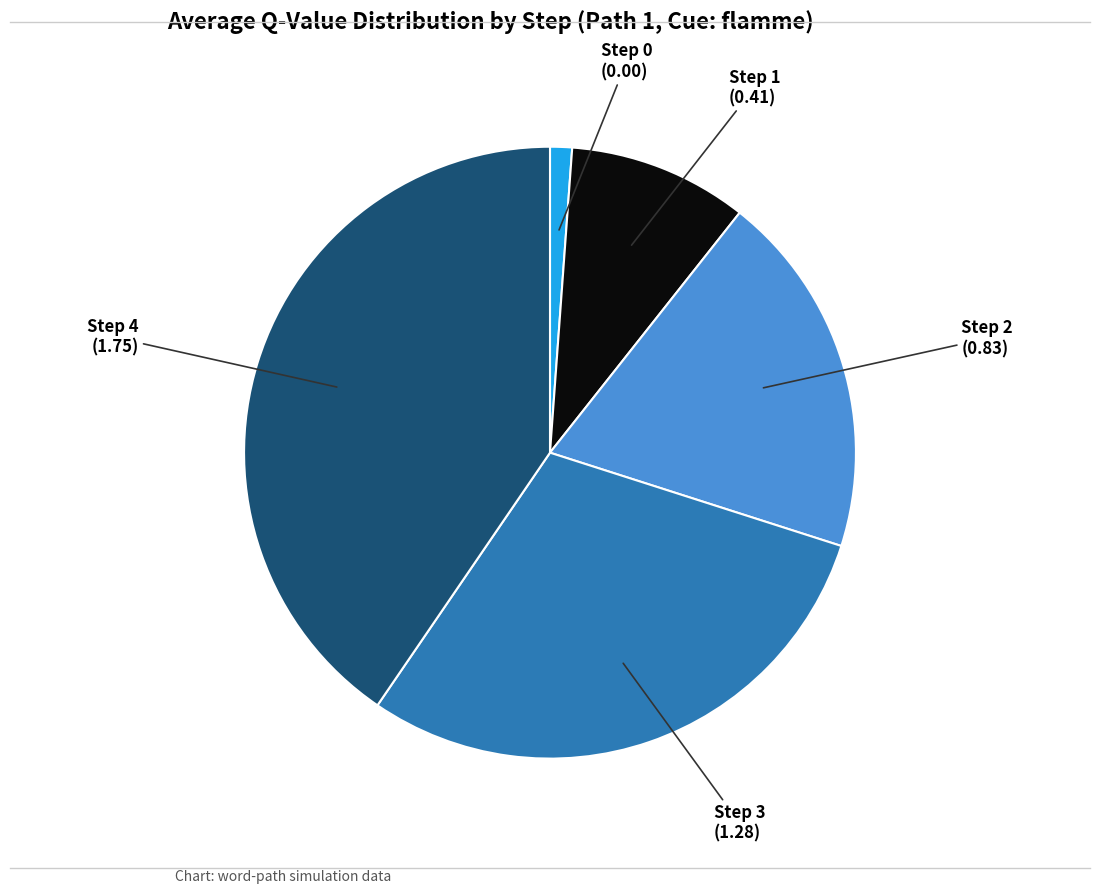

Is there a majority slice in this chart?

No